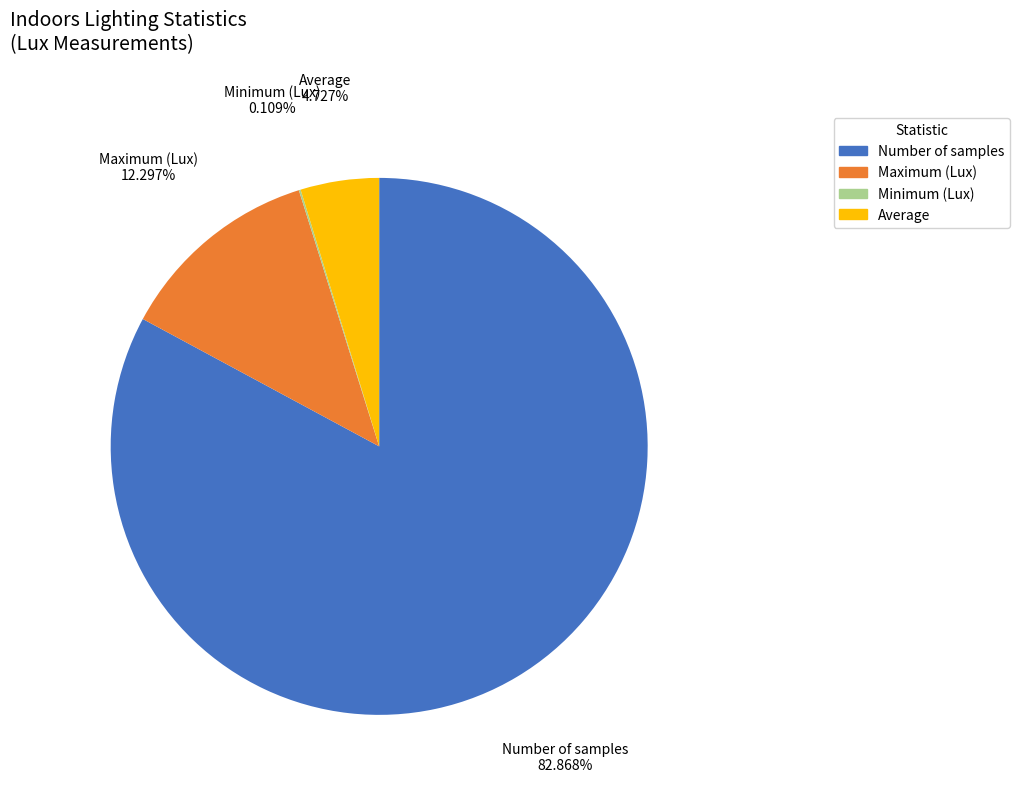

Does any single category account for the majority?

Yes